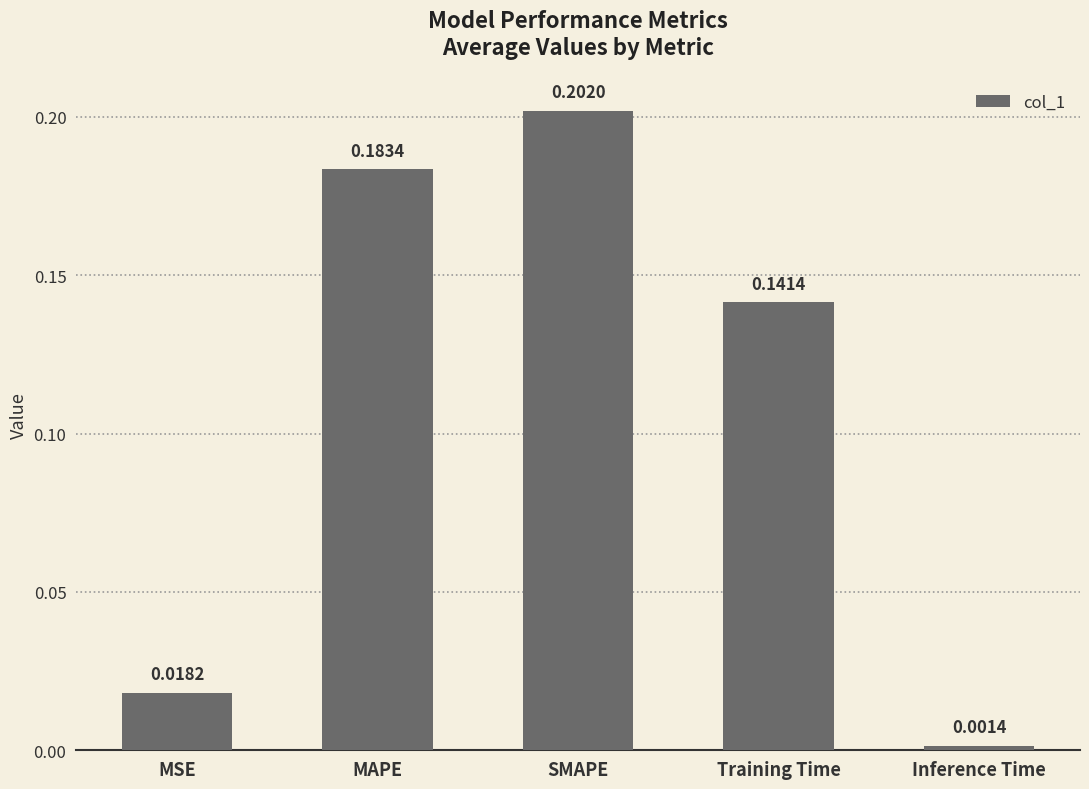

How many bars are there in total?

5